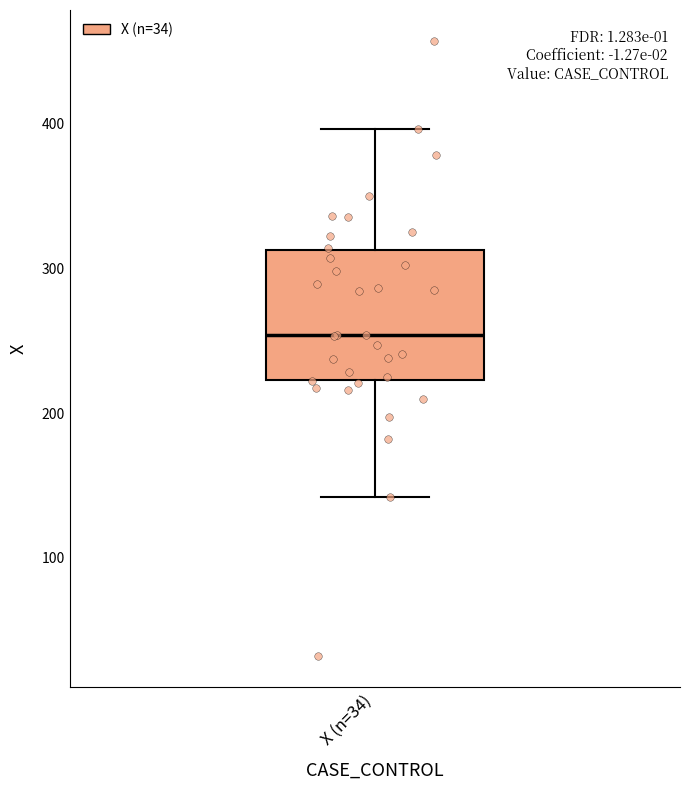

Read this box plot against the y-axis: the position of the median line, the range covered by the box, and the ends of both whiskers. The values are not printed on the chart, so give them approximately, as read against the axis.

median 250, box 220 to 310, whiskers 140 to 400